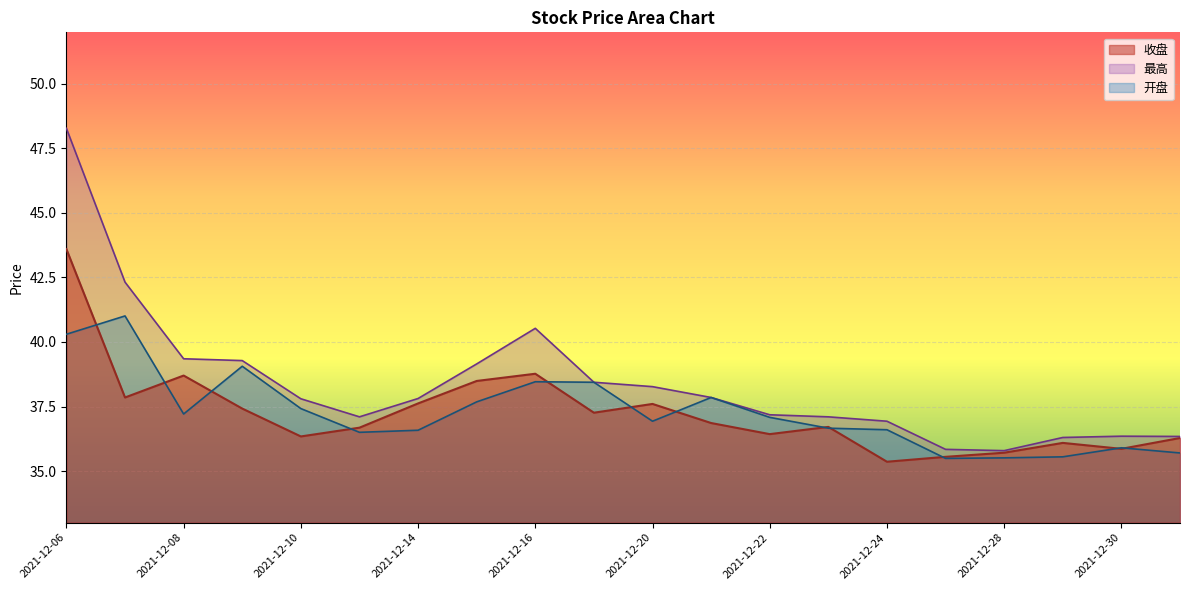

How many values in the 收盘 series exceed 36?

16